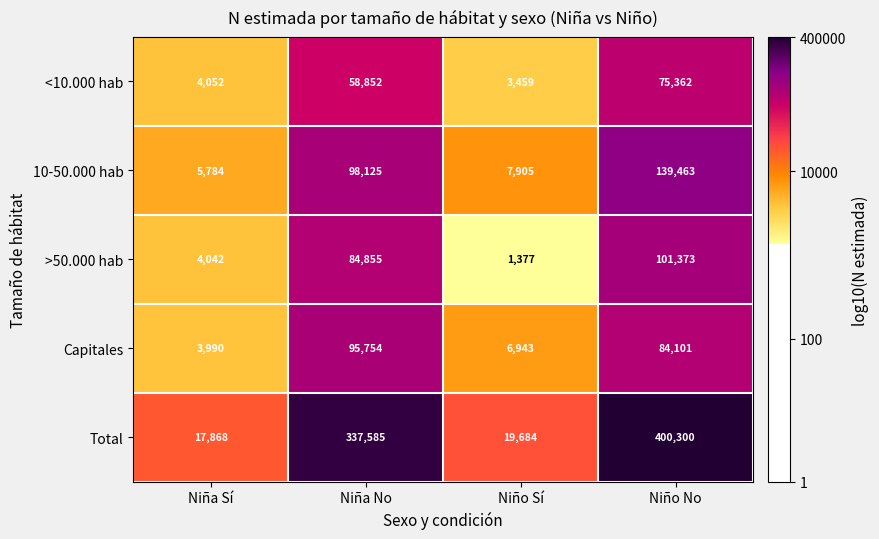

What is the smallest value displayed?

1377